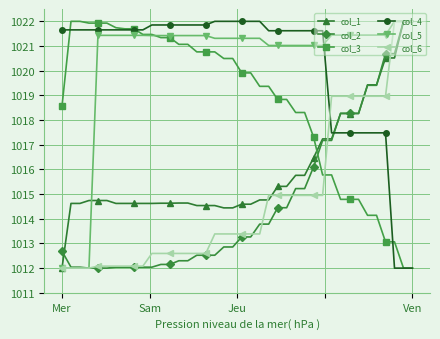

At how many categories does at least one series exceed 1018?

40